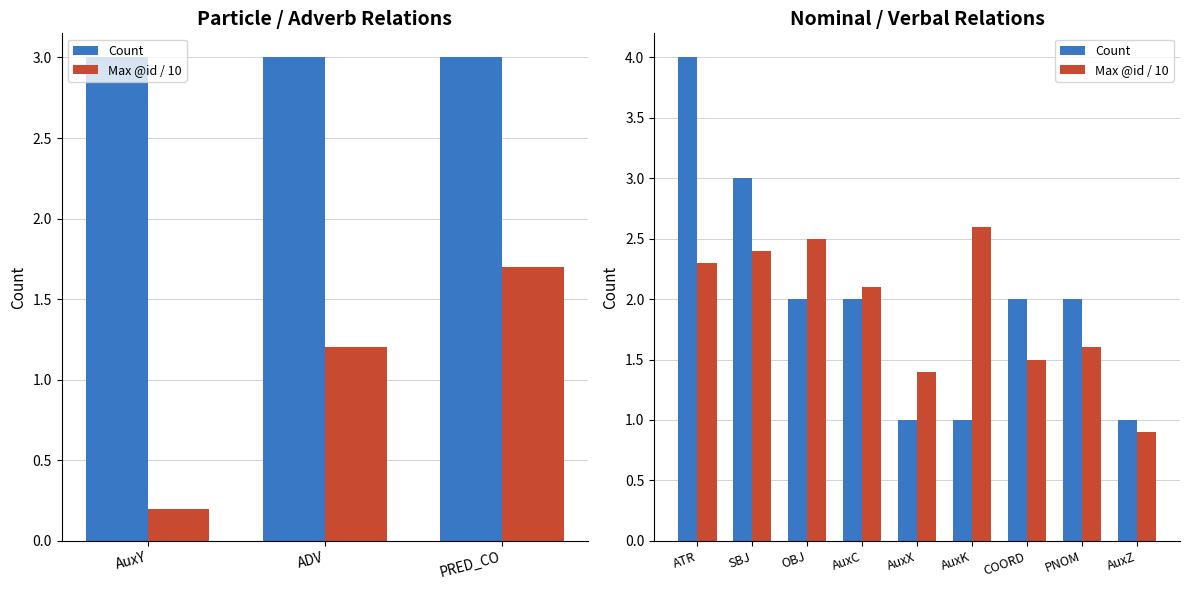

Count the number of data series in this chart.

2